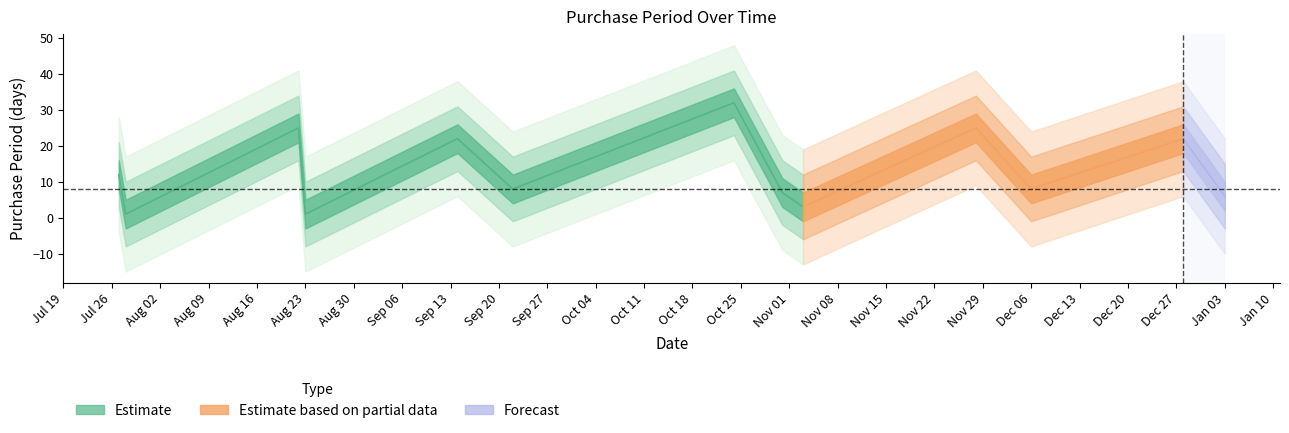

What is the change in value from 2016-09-14 to 2016-09-22?

-14